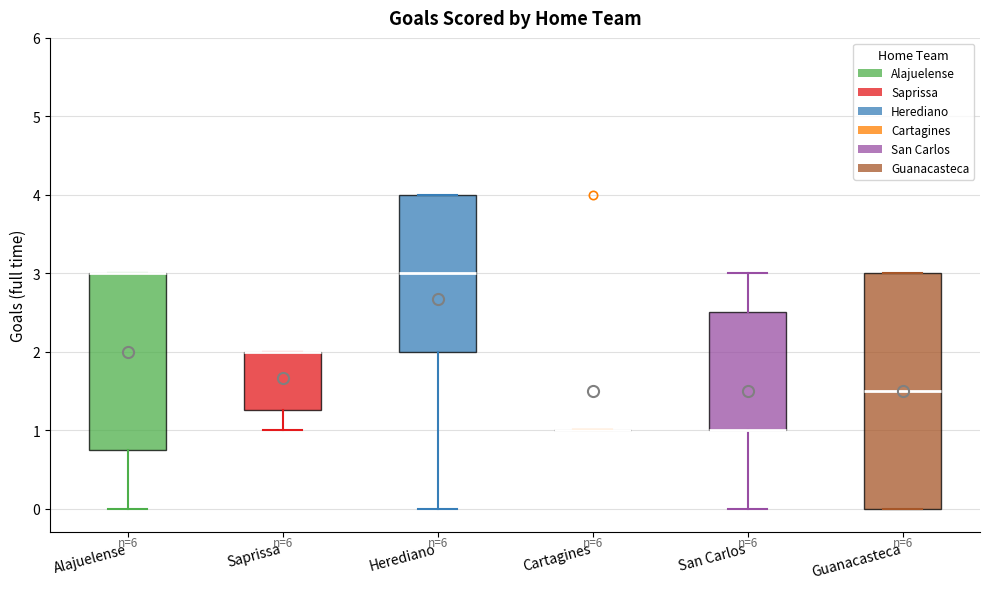

Comparing the boxes themselves (not the whiskers), which one is the tallest?

Guanacasteca